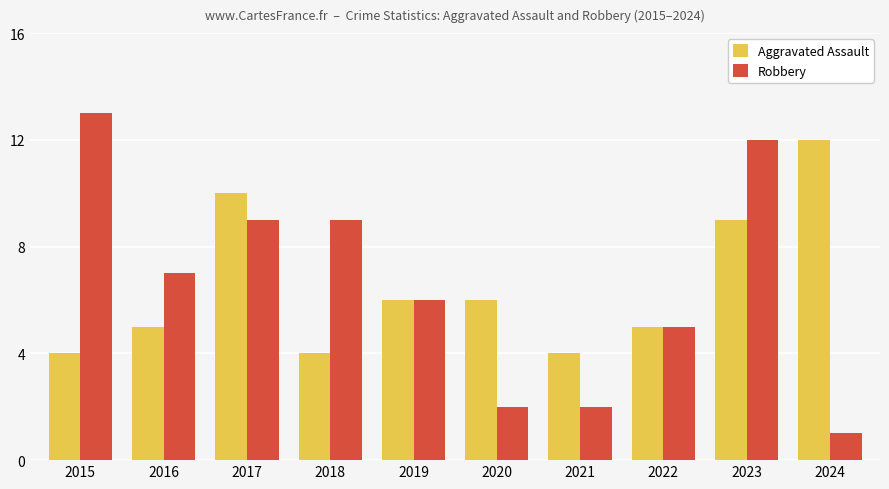

How many groups of bars are there?

10